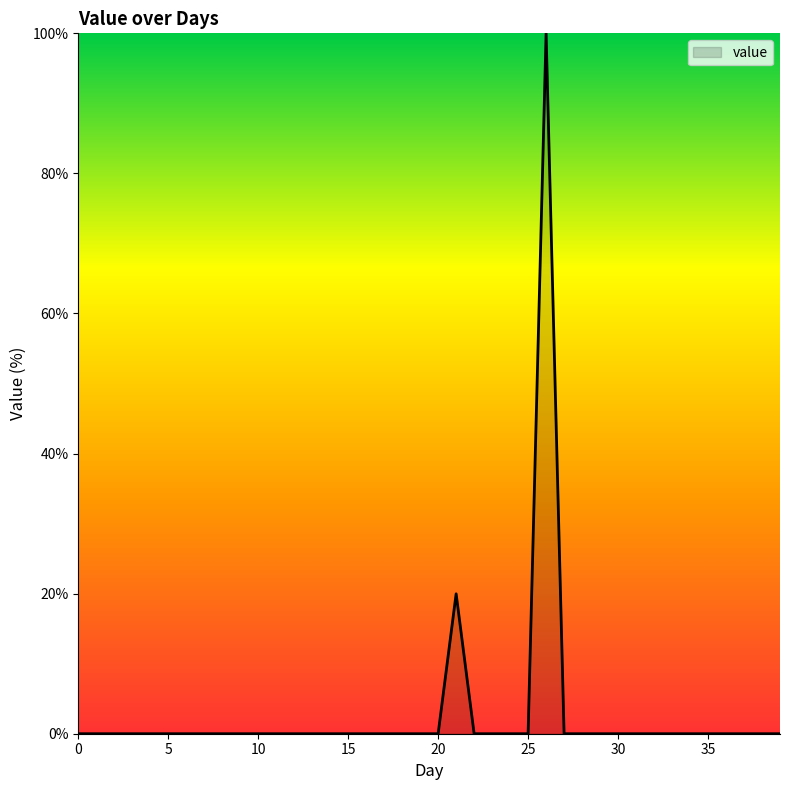

What is the greatest value displayed?

100.0